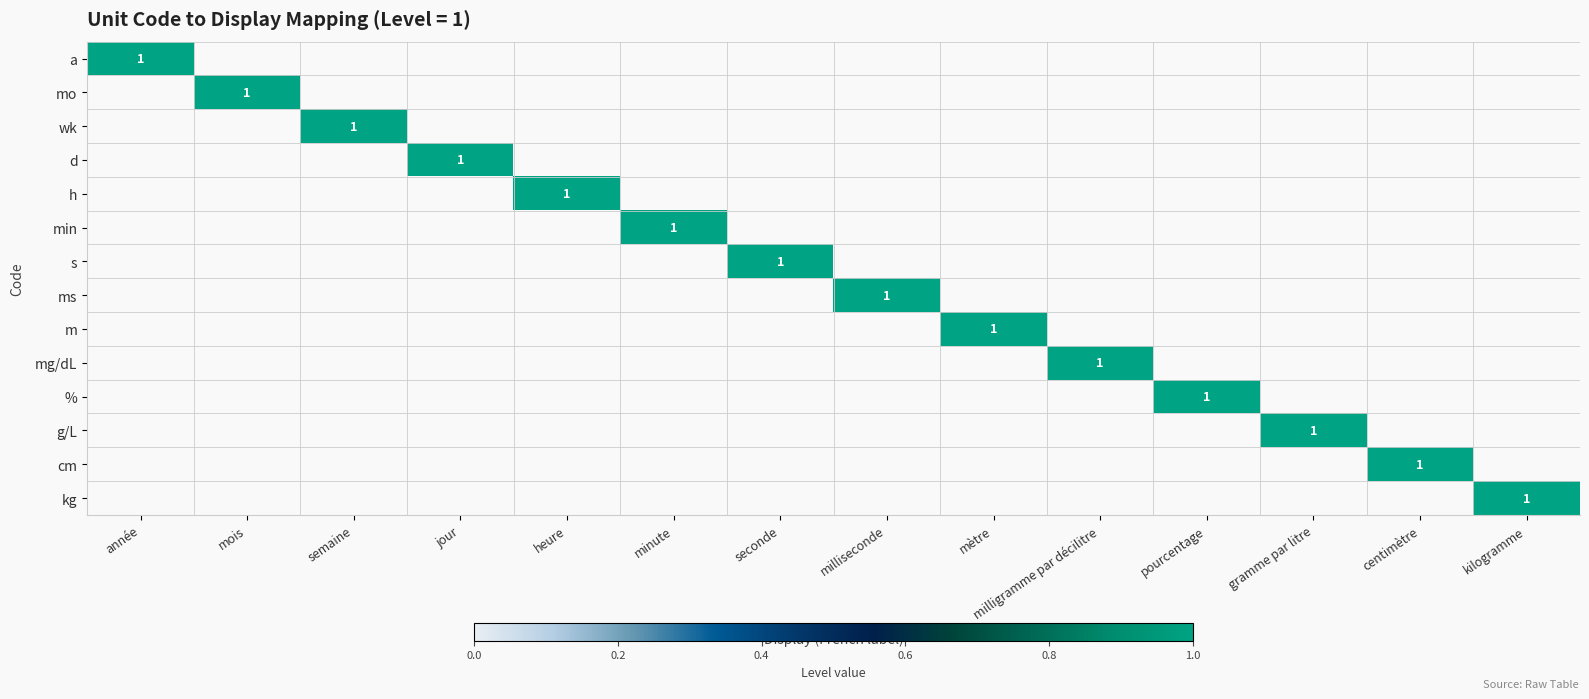

Is it true that mg/dL equals 1 at milligramme par décilitre?

True